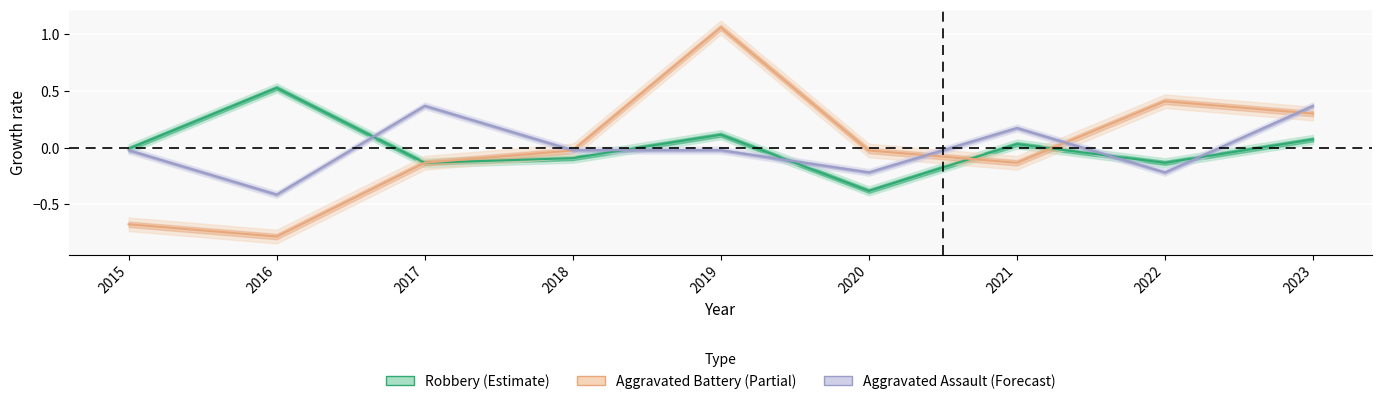

What is the difference between the Aggravated Assault values at 2016 and 2020?

0.2